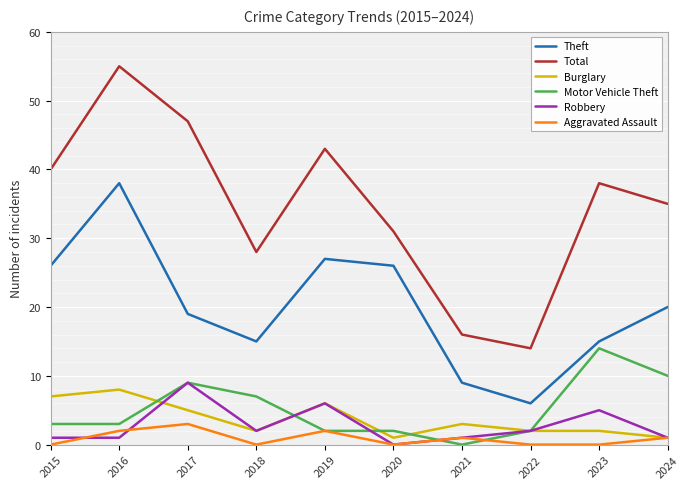

Count the Burglary values in the range 2 to 6.

6